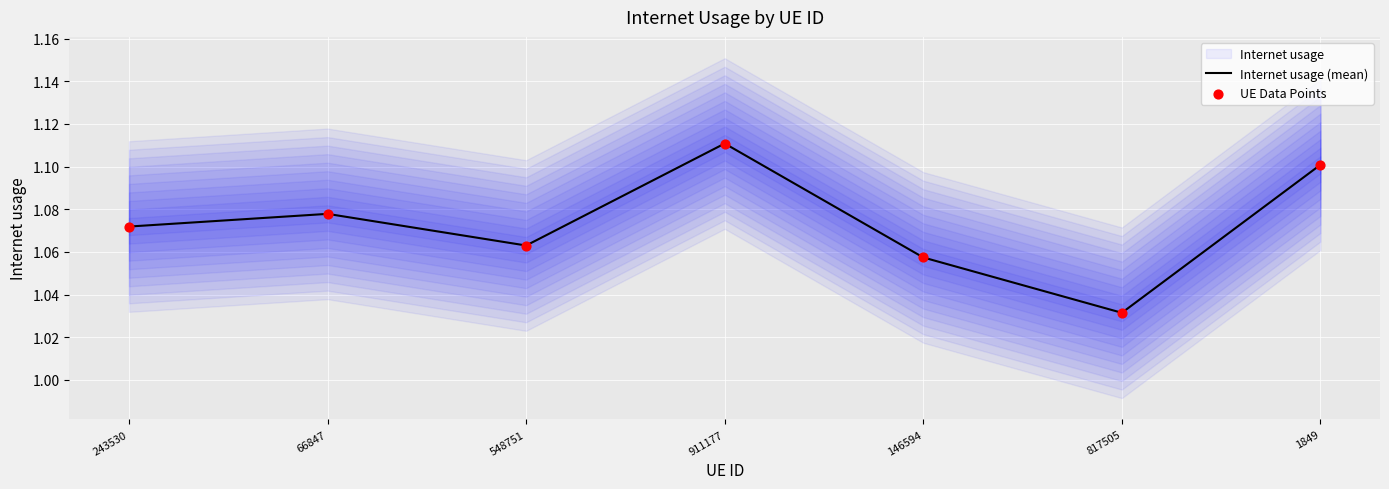

Which series contains the lowest Y value?

Internet usage (mean)